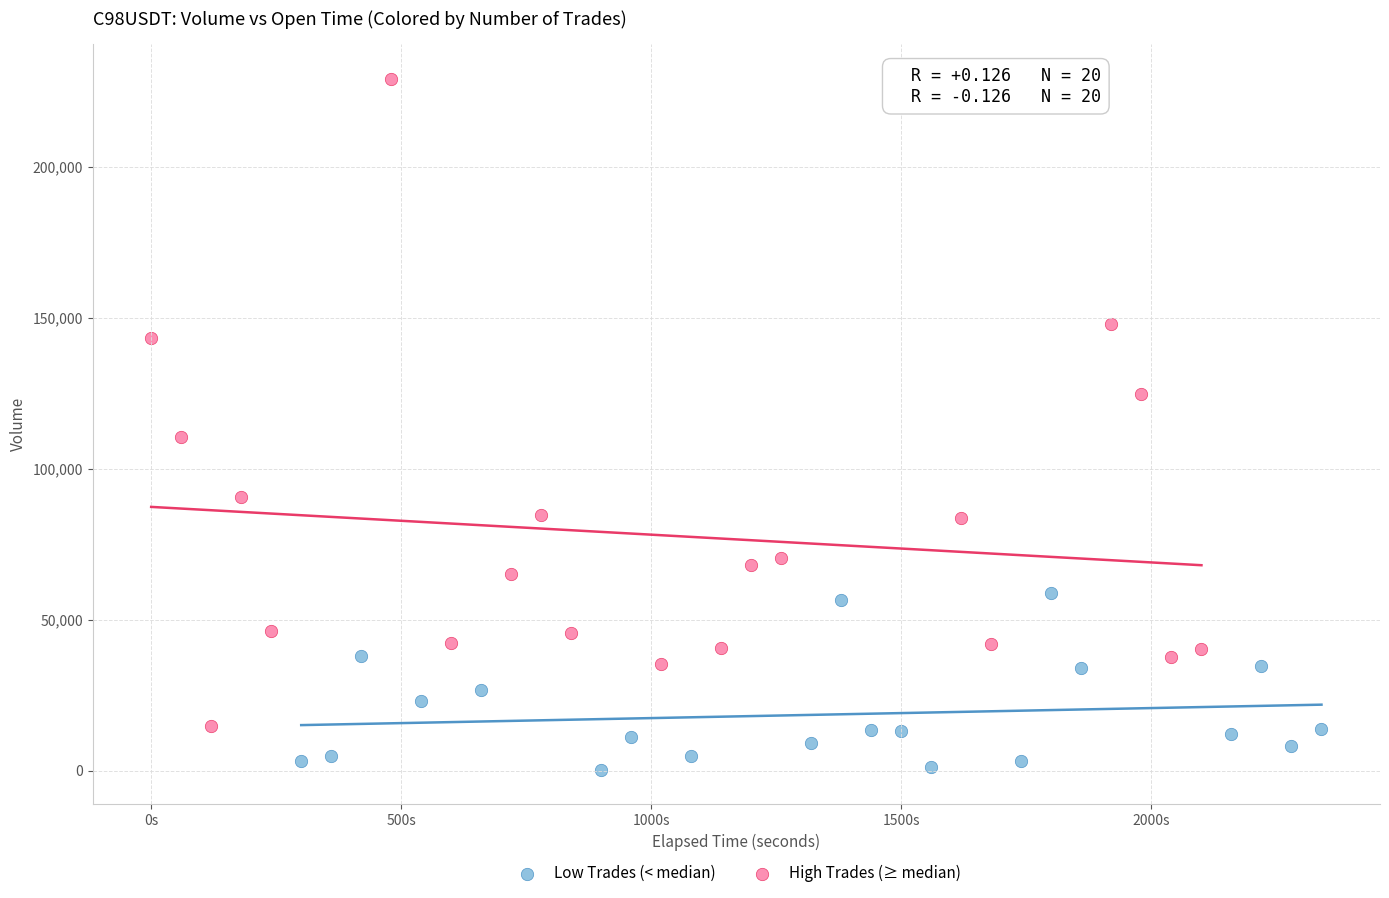

Which series has the widest spread of Y values?

High Trades (≥ median)